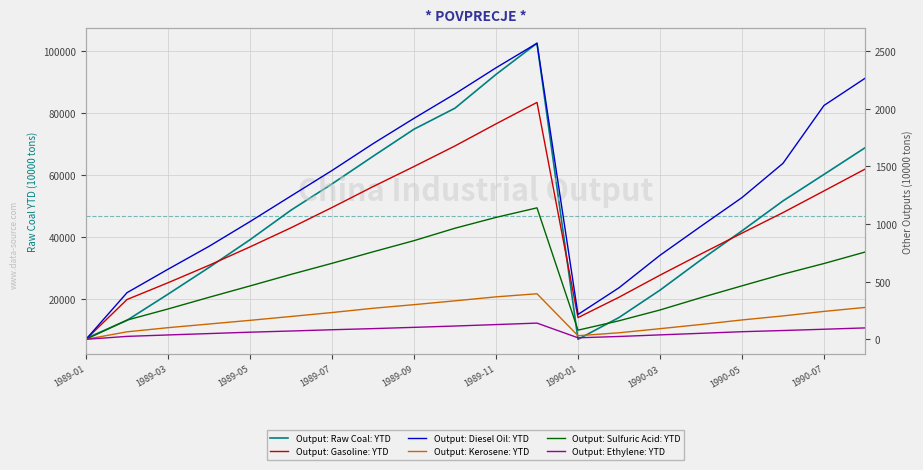

True or false: Output: Diesel Oil: YTD and Output: Ethylene: YTD intersect in this chart.

False